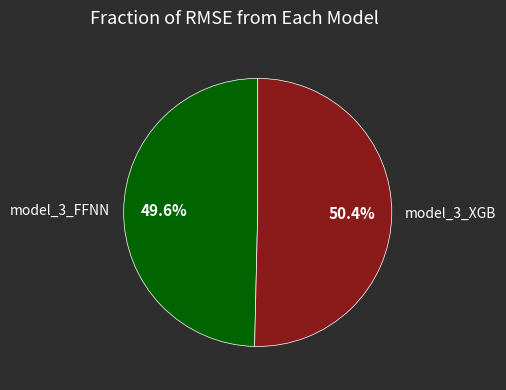

Does any single category account for the majority?

Yes